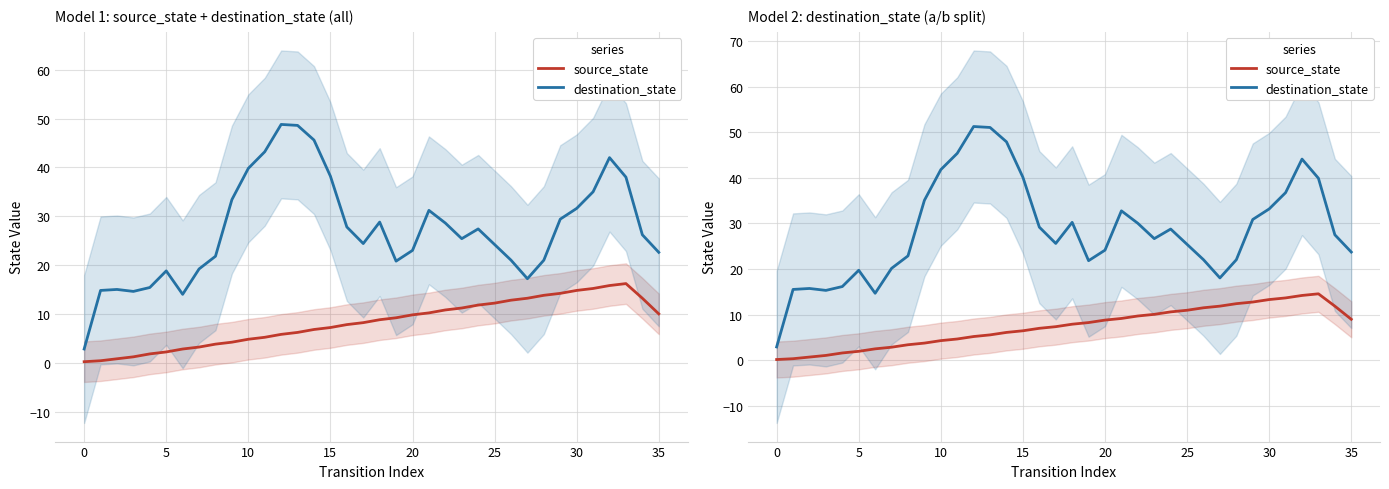

Rank the series at 10 from highest to lowest value.

destination_state, source_state